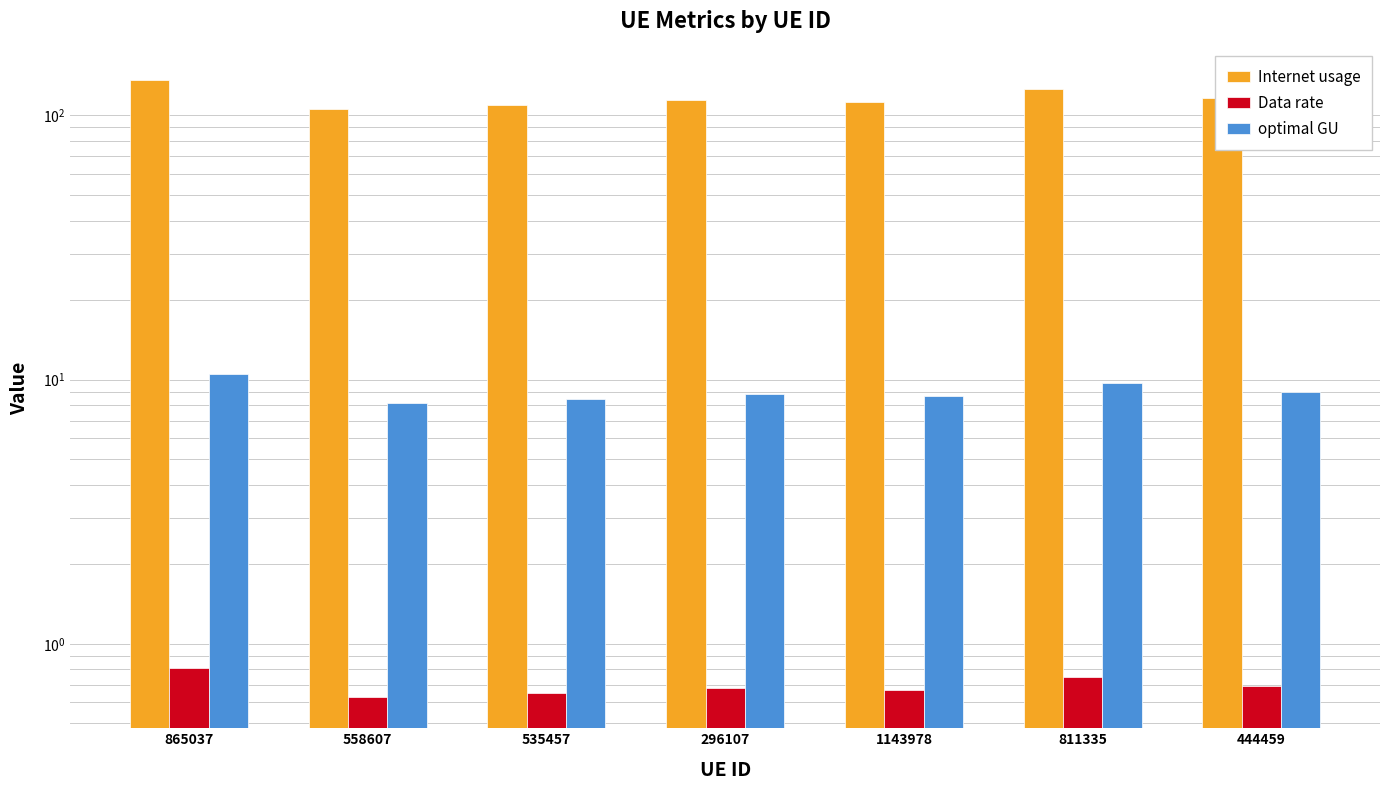

Which label corresponds to the smallest value in the chart?

558607